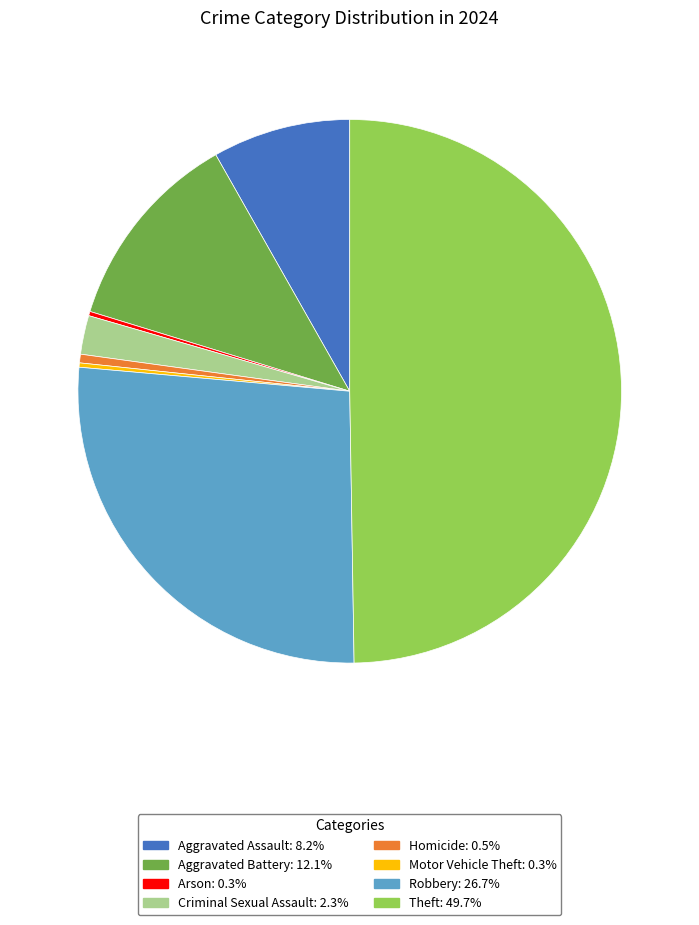

True or false: Robbery accounts for 40% of the total.

False